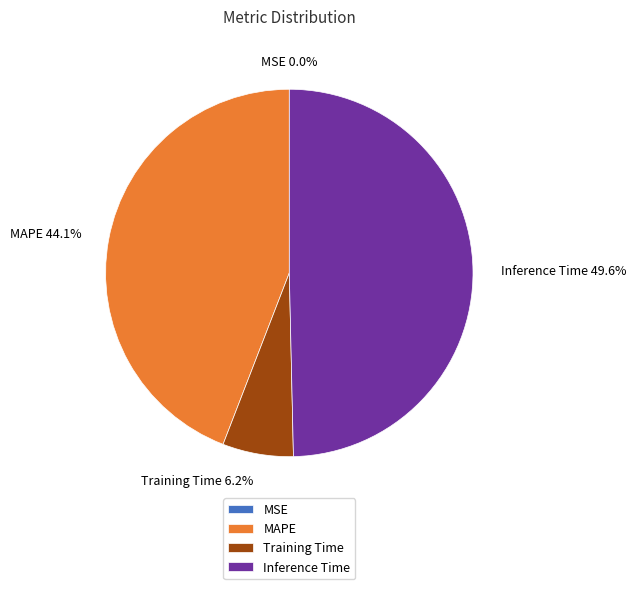

Is the sum of Training Time and MAPE greater than half?

Yes